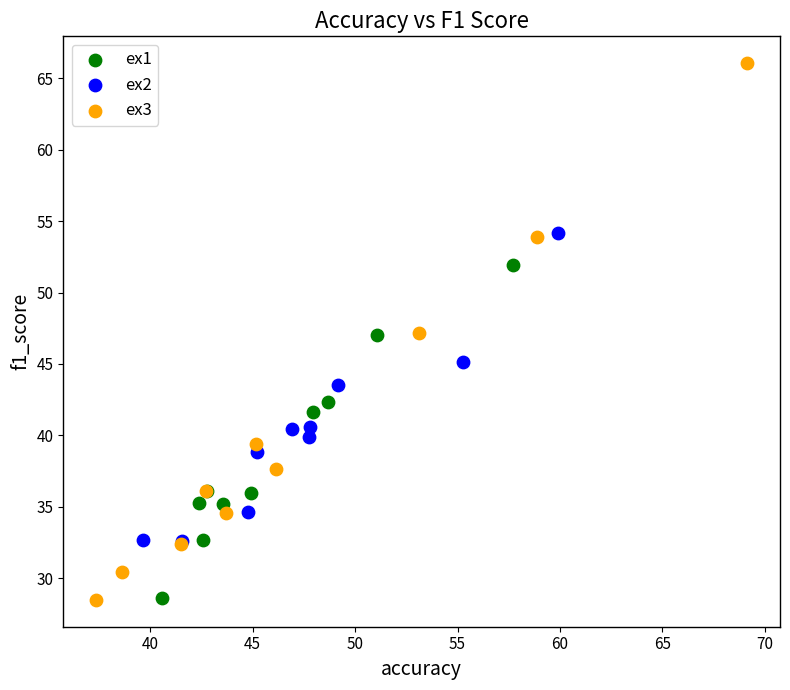

Which series contains the highest Y value?

ex3